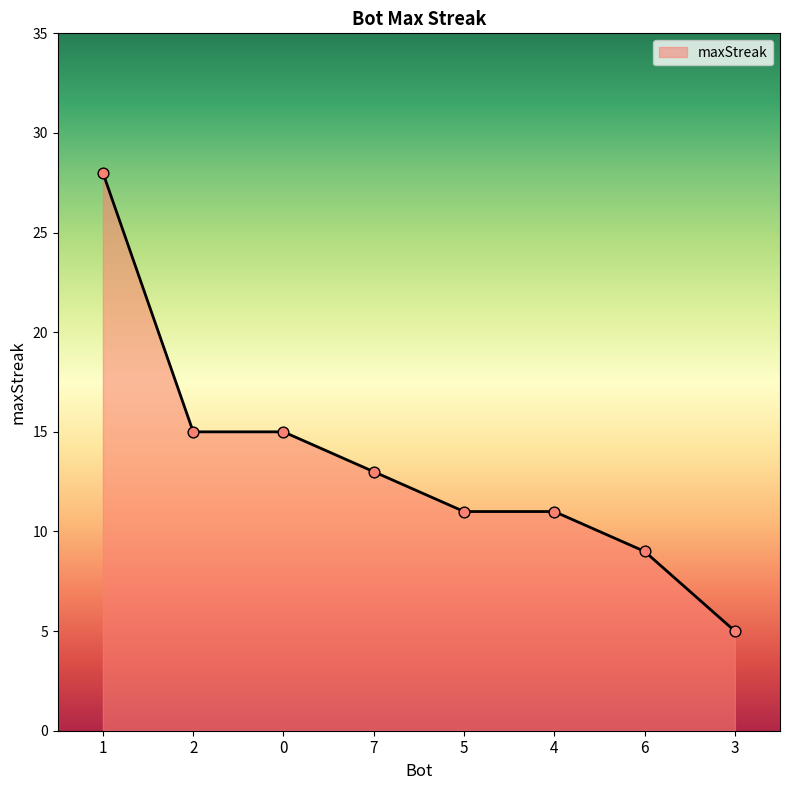

What is the change in value from 1 to 5?

-17